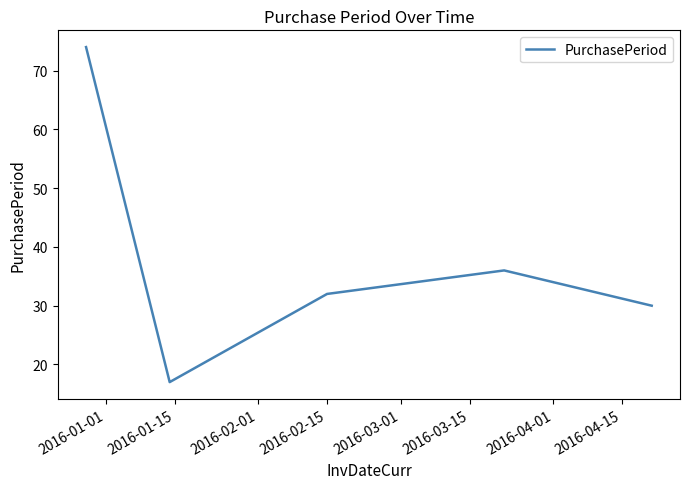

True or false: there are more than 2 points higher than both neighbors.

False